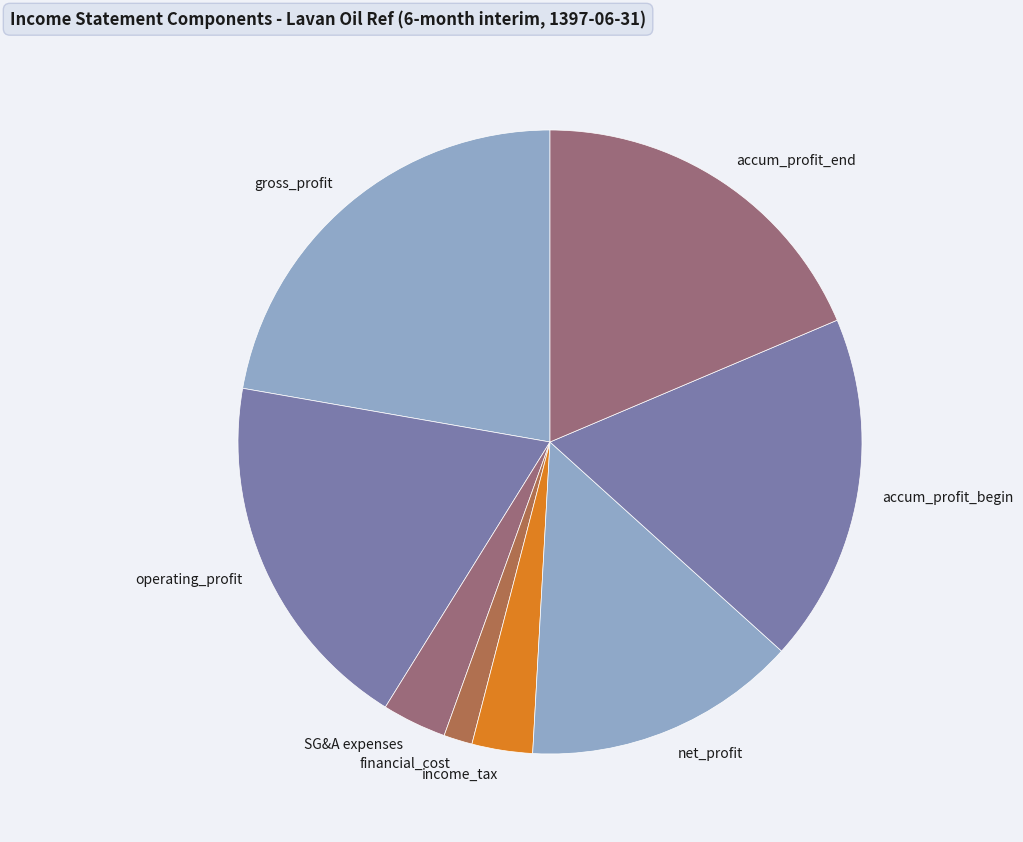

How many segments does this pie chart have?

8